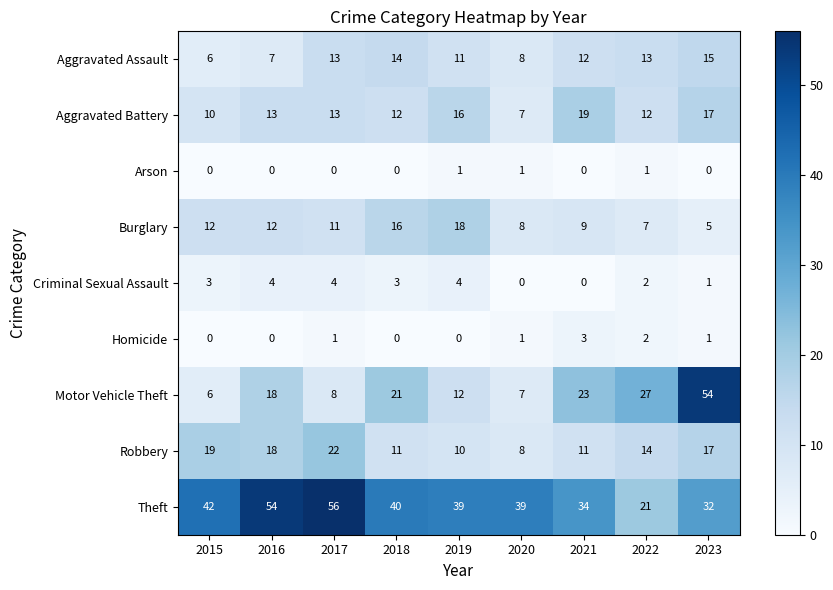

Which series has the largest total across all categories?

Theft